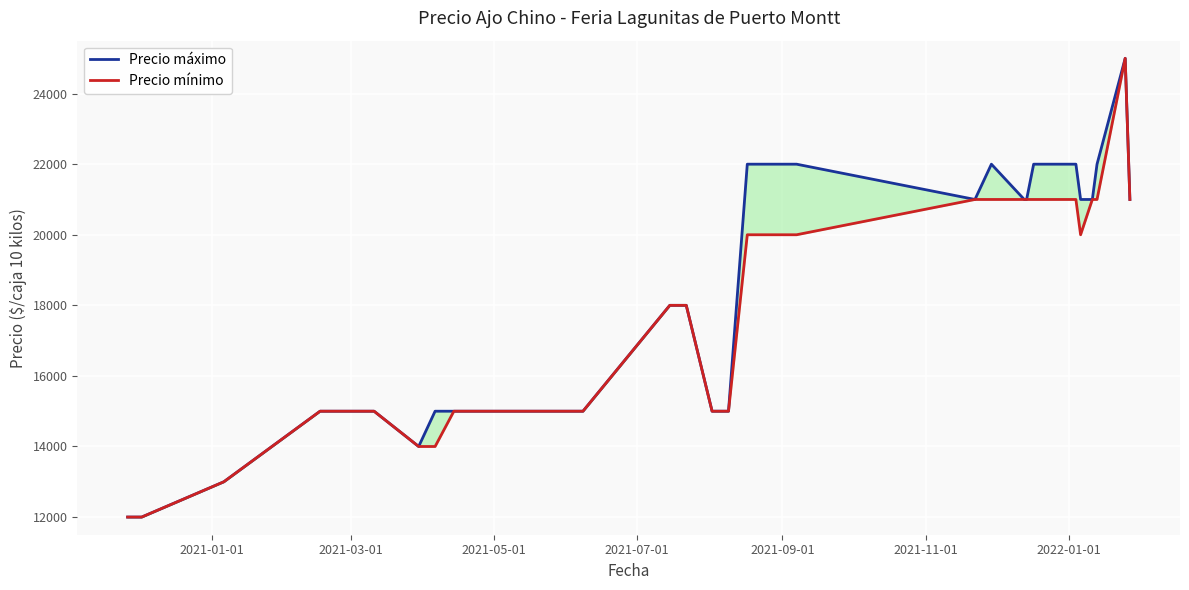

True or false: Precio mínimo and Precio máximo intersect in this chart.

False